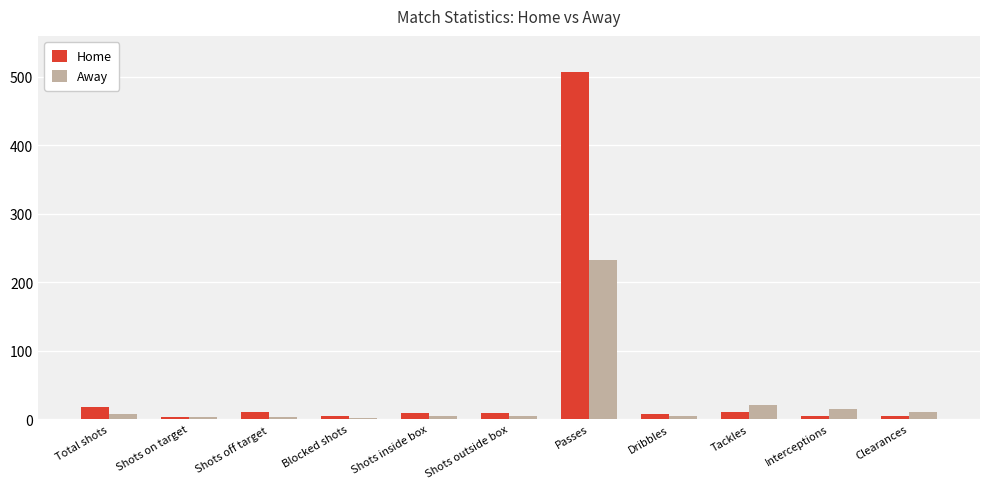

At which label does Away reach its peak?

Passes